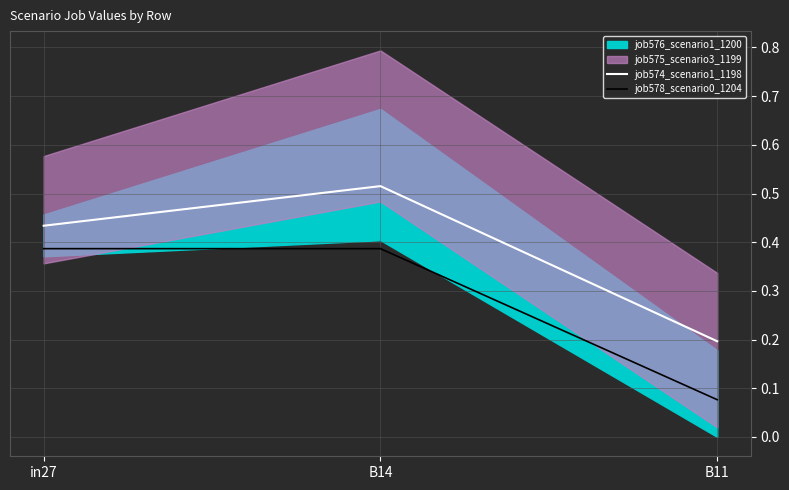

Is it true that job574_scenario1_1198 equals 0.7 at B14?

False